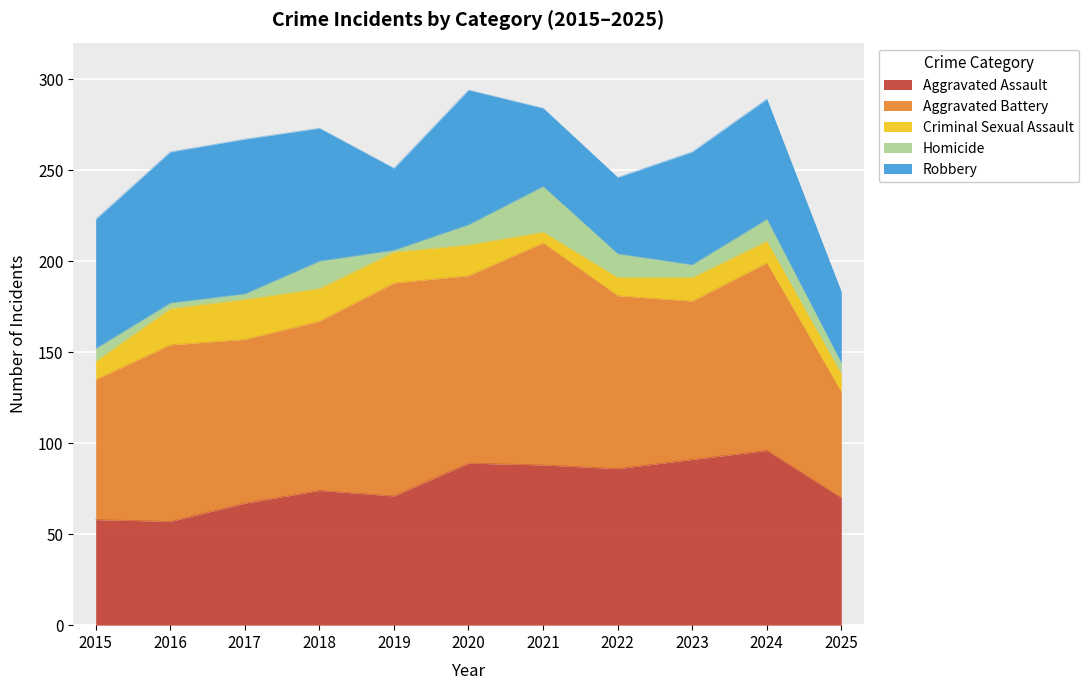

What are all the series names shown in the legend?

Aggravated Assault, Aggravated Battery, Criminal Sexual Assault, Homicide, Robbery